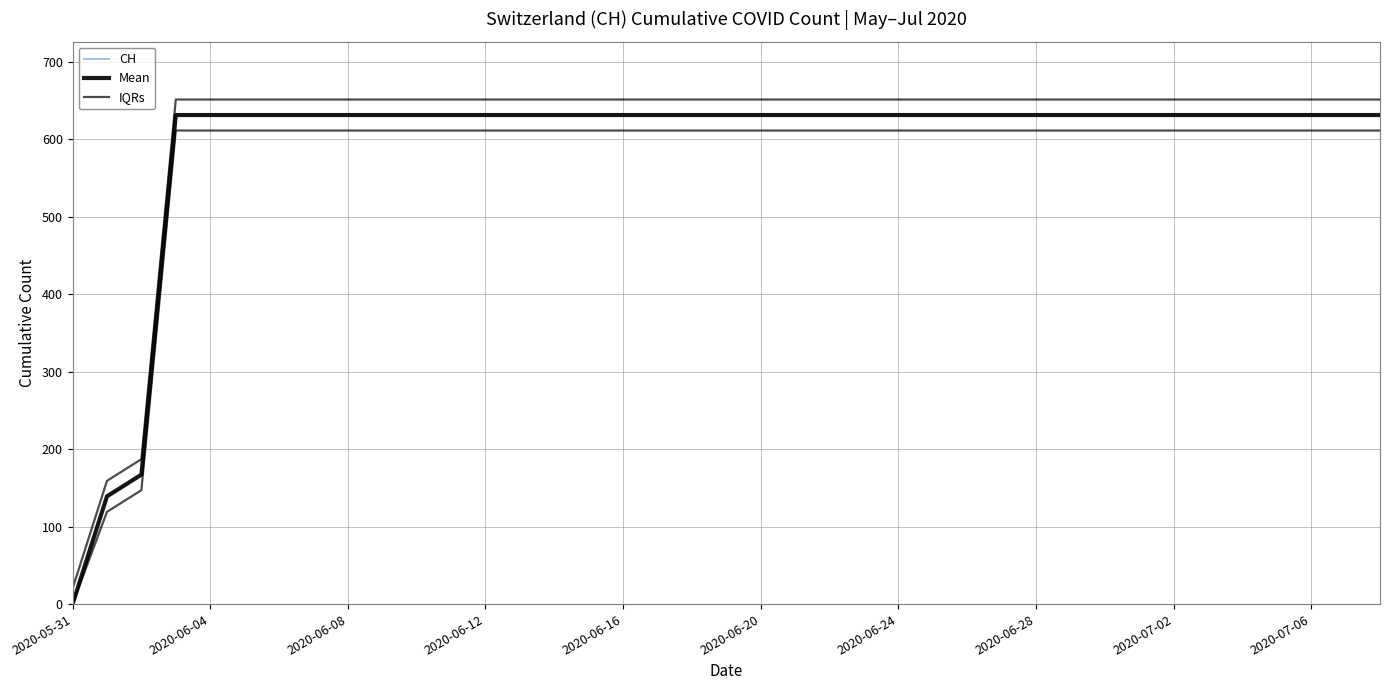

At which label is CH closest to 315?

2020-06-08